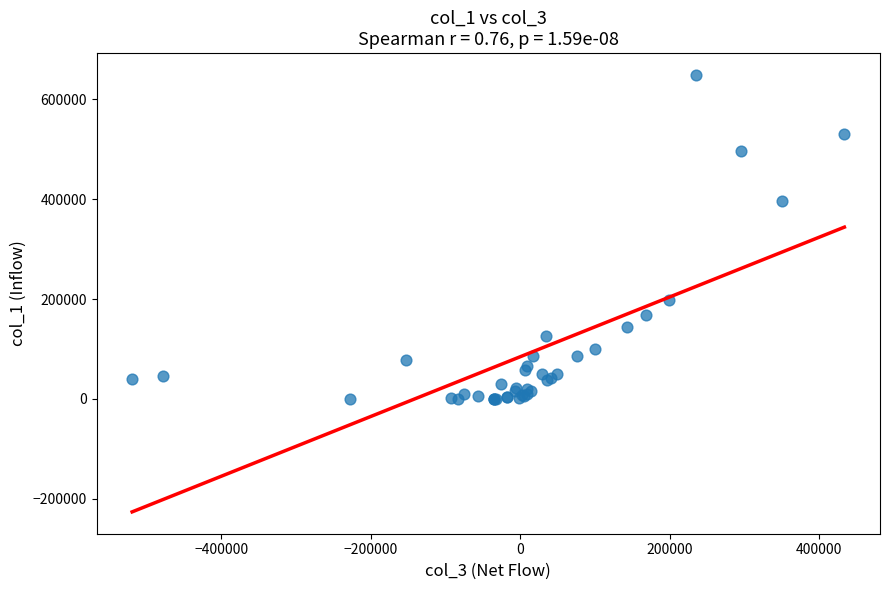

What Y value in the scatter plot is closest to 324500?

396000